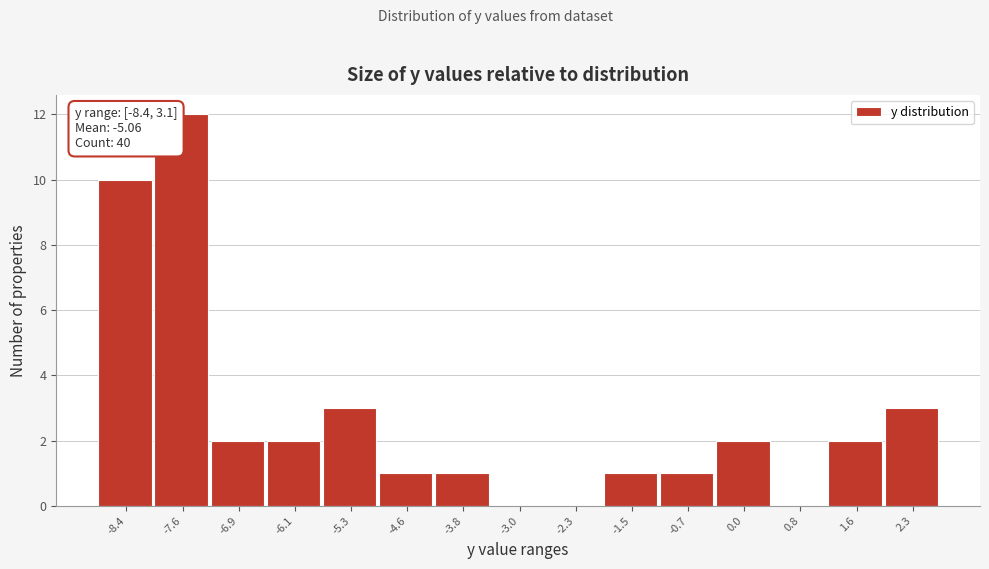

Reading left to right, list all the values displayed in this chart.

-8.4=10	-7.6=12	-6.9=2	-6.1=2	-5.3=3	-4.6=1	-3.8=1	-3.0=0	-2.3=0	-1.5=1	-0.7=1	0.0=2	0.8=0	1.6=2	2.3=3